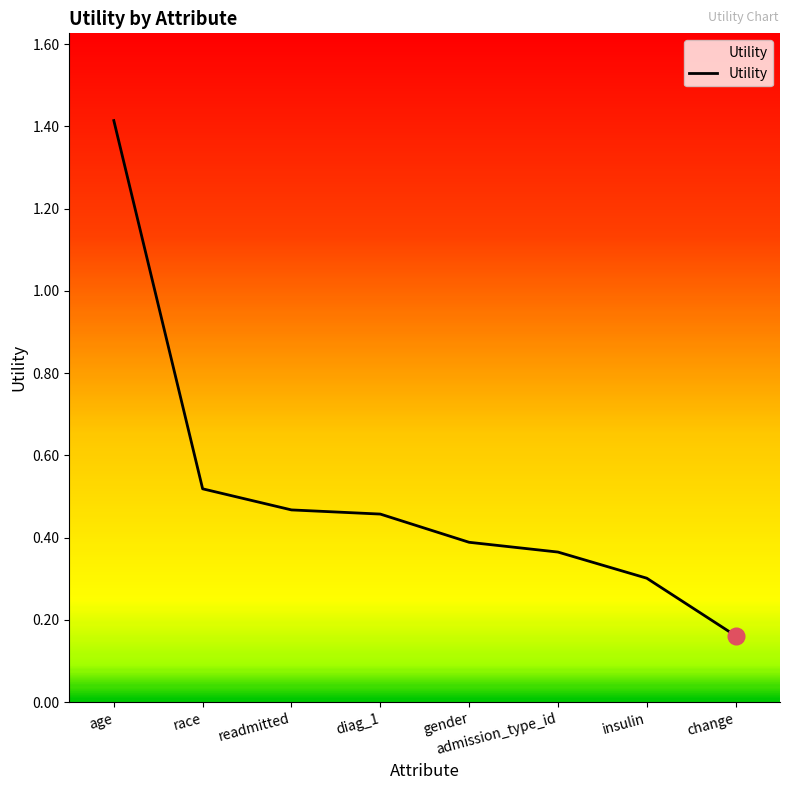

True or false: the data has more than 2 interior local peaks.

False